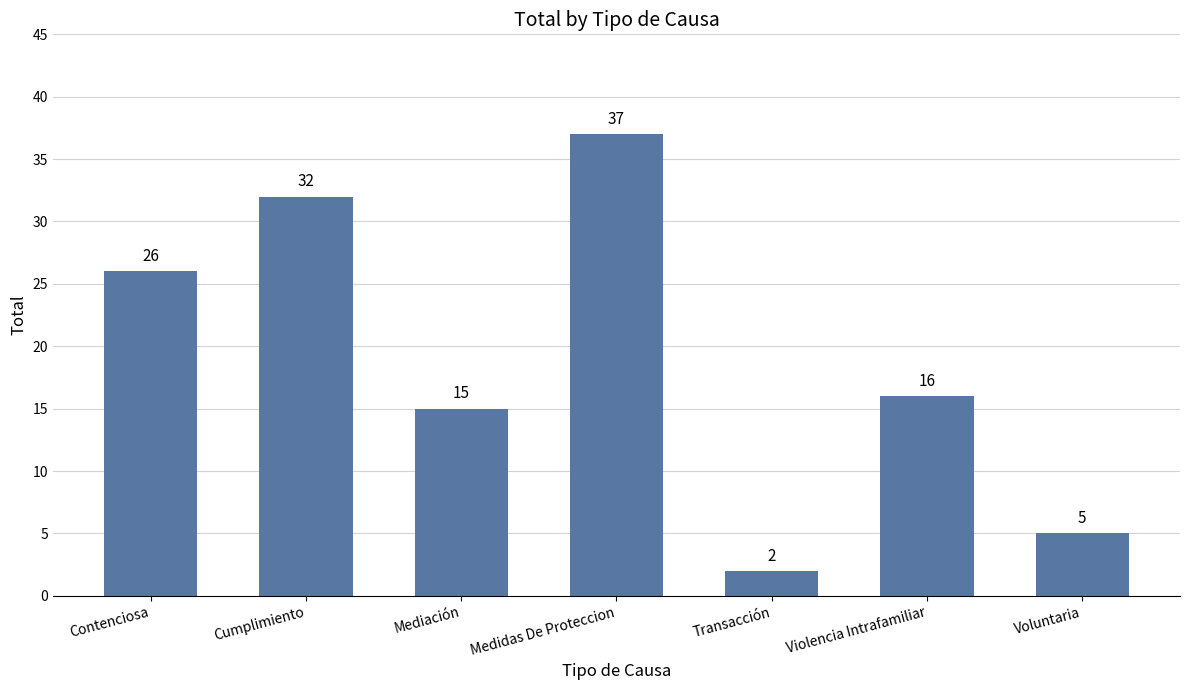

Reading left to right, extract all data points from this chart.

Contenciosa=26	Cumplimiento=32	Mediación=15	Medidas De Proteccion=37	Transacción=2	Violencia Intrafamiliar=16	Voluntaria=5